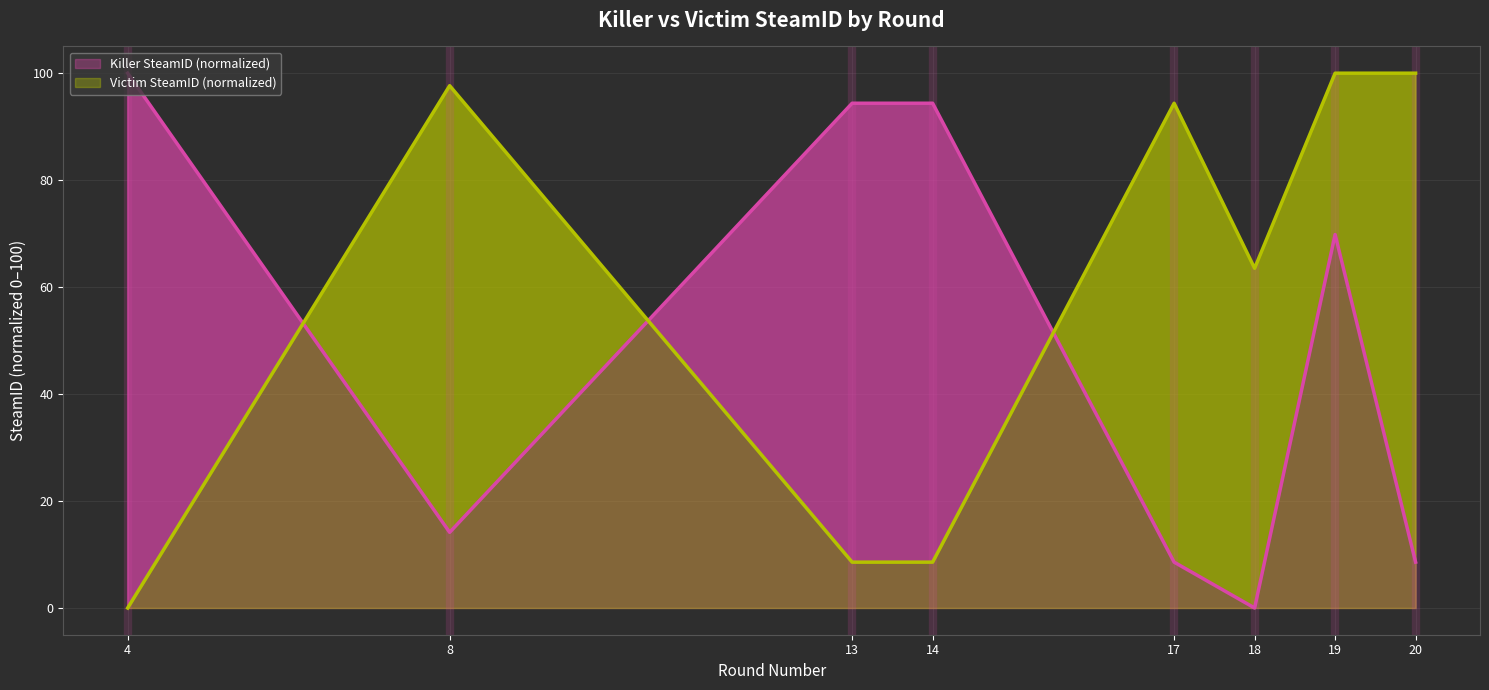

Is the value of Victim SteamID at 8 greater than the value of Killer SteamID at 14?

Yes